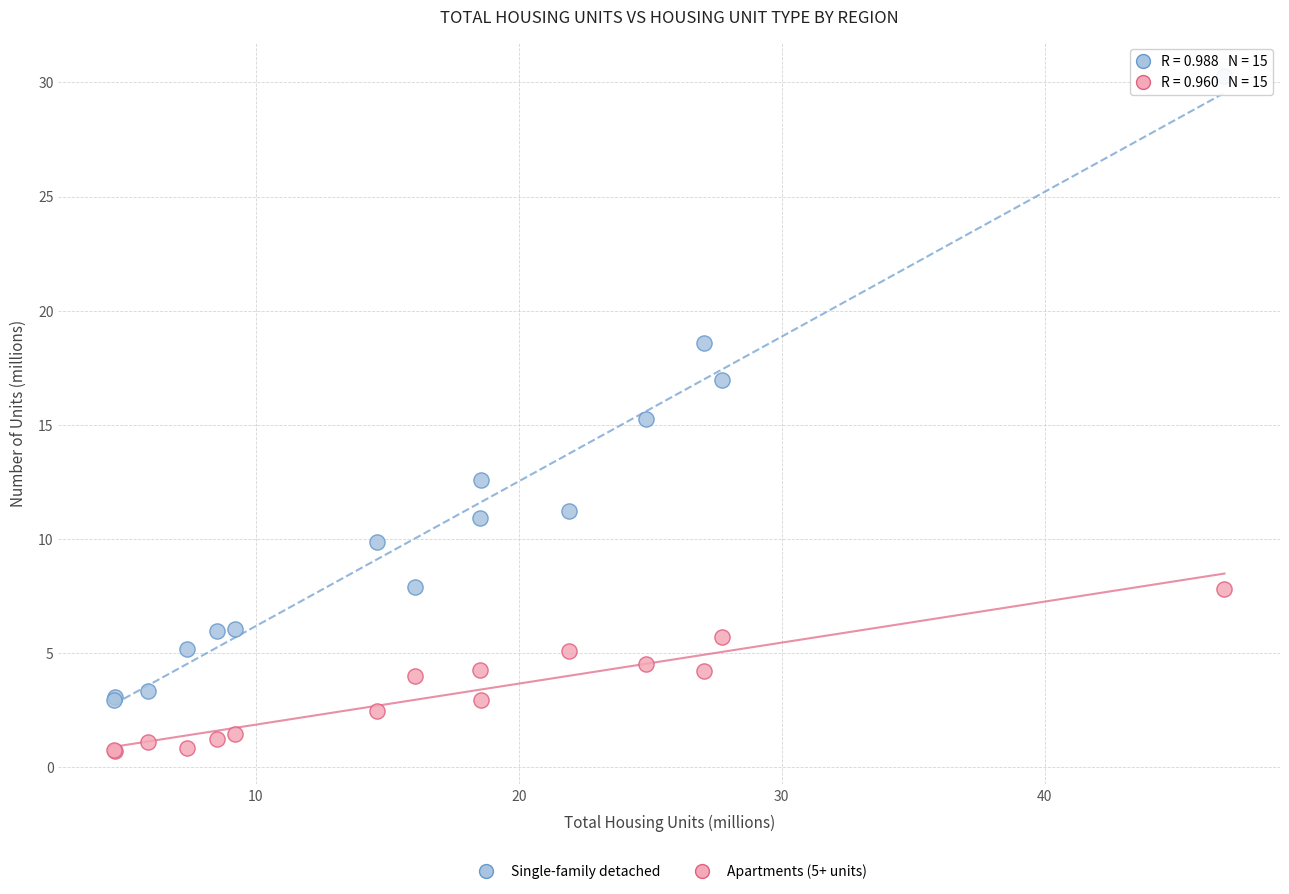

What are all the series names shown in the legend?

Single-family detached, Apartments (5+ units)